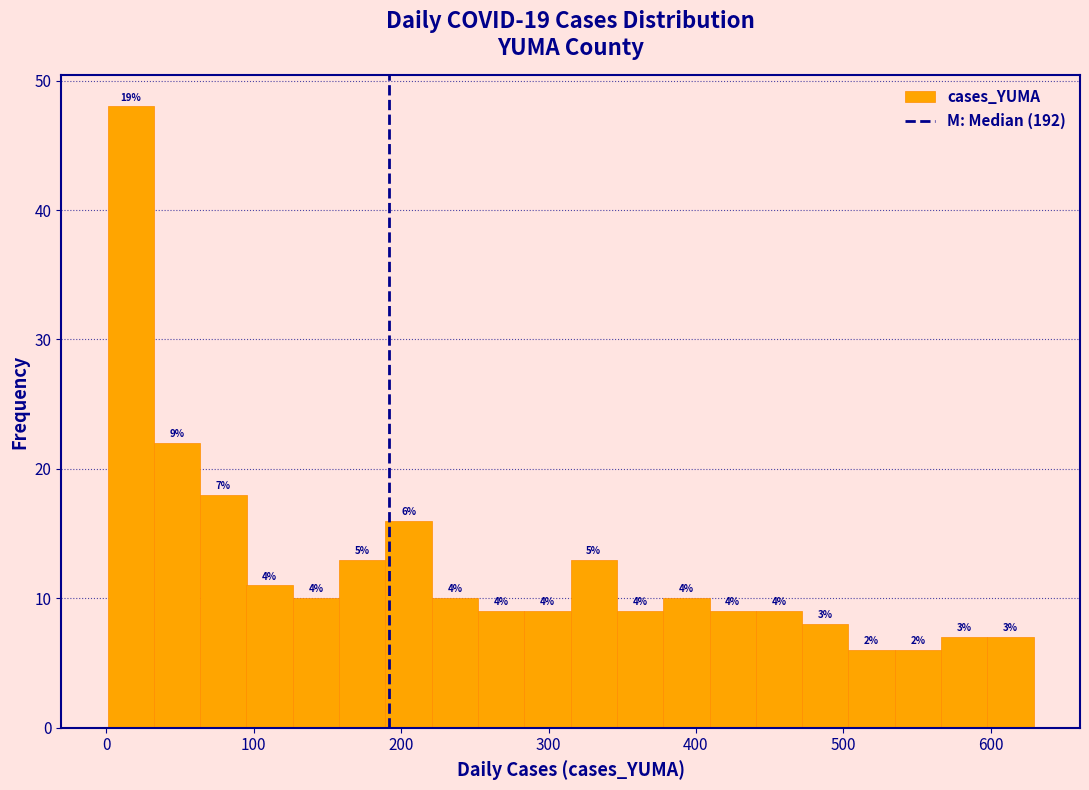

Read against the x-axis, roughly where is the centre of the tallest bar?

20